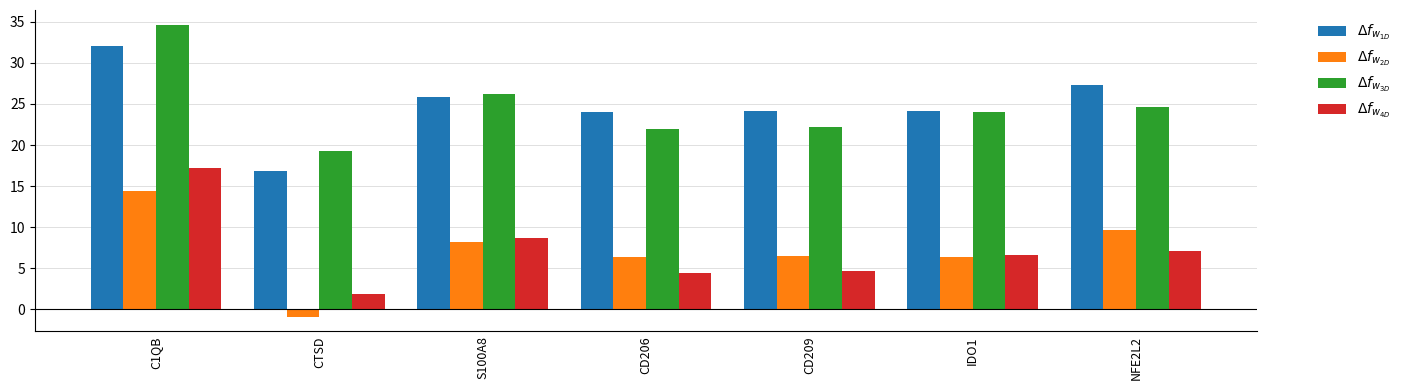

What is the label of the 3rd bar from the right?

CD209